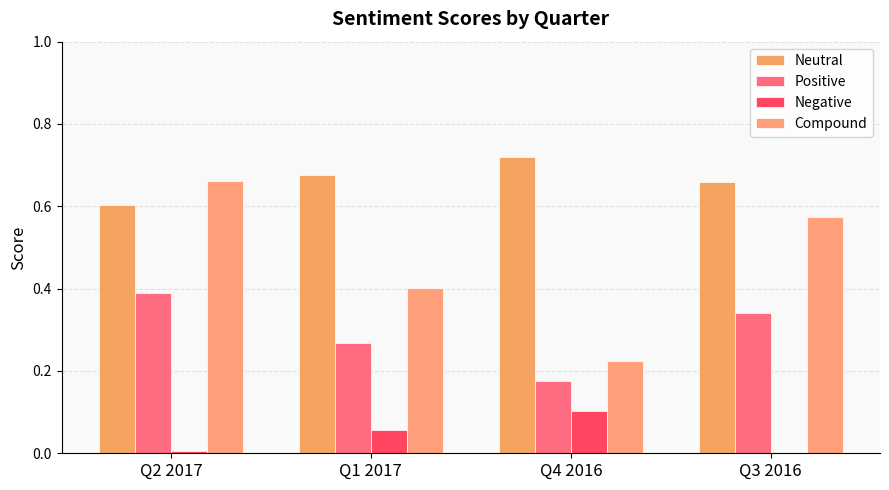

How many distinct data groups are displayed?

4